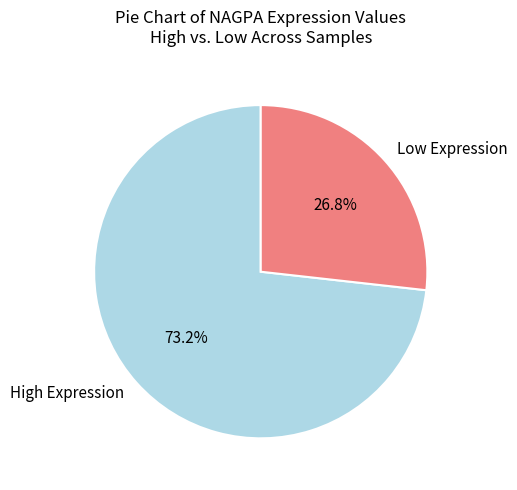

Rank the categories by value from highest to lowest.

High Expression, Low Expression